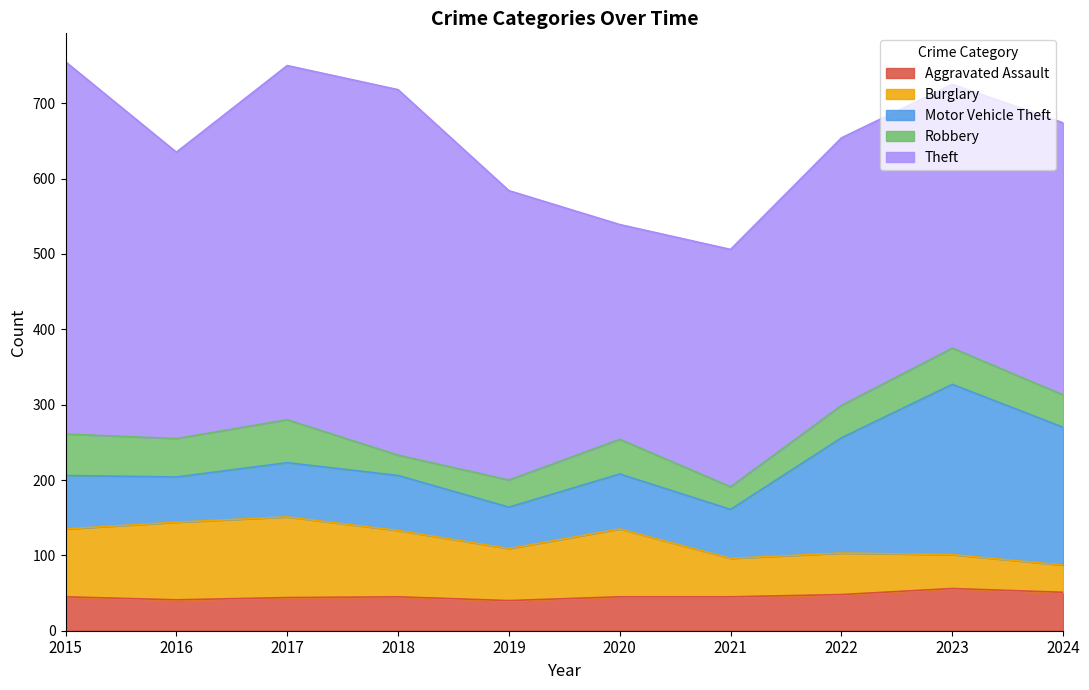

The Robbery series shows 13 at 2023. True or false?

False